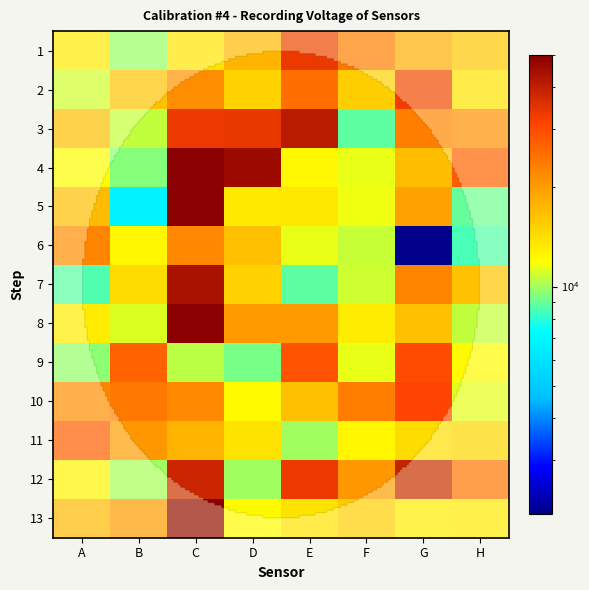

Reading left to right, extract all data points from this chart.

1: A=13411.3	B=9763.3	C=13567.0	D=17560.4	E=33479.5	F=23997.0	G=18459.6	H=16172.0
2: A=10881.8	B=16685.6	C=21513.1	D=15005.3	E=25085.9	F=15500.0	G=32661.0	H=13723.5
3: A=17032.7	B=10598.0	C=33204.8	D=33756.0	E=41015.0	F=8819.5	G=23359.3	H=21713.5
4: A=12045.2	B=9490.4	C=50000.0	D=45885.4	E=12343.4	F=11457.7	G=16858.7	H=27603.2
5: A=17032.7	B=6775.7	C=50000.0	D=13256.4	E=13411.3	F=11603.5	G=19572.2	H=8952.4
6: A=22526.6	B=12493.7	C=22117.6	D=16685.6	E=11457.7	F=10739.6	G=2060.5	H=8424.5
7: A=8555.6	B=14357.7	C=44085.3	D=15005.3	E=8819.5	F=10881.8	G=22321.5	H=16342.3
8: A=13102.3	B=11168.3	C=50000.0	D=20335.2	E=20335.2	F=13102.3	G=16513.5	H=10598.0
9: A=9626.5	B=26667.7	C=10457.2	D=9220.1	E=28806.5	F=11457.7	G=29797.4	H=12194.0
10: A=22526.6	B=23783.1	C=21713.5	D=12194.0	E=16685.6	F=23359.3	G=30814.6	H=11312.7
11: A=28562.7	B=20528.7	C=17560.4	D=13723.5	E=9900.7	F=12493.7	G=14357.7	H=14842.1
12: A=12644.7	B=9900.7	C=38144.9	D=9900.7	E=33479.5	F=20528.7	G=39080.6	H=25307.7
13: A=17560.4	B=20723.3	C=50000.0	D=12194.0	E=13723.5	F=15666.7	G=13102.3	H=13411.3